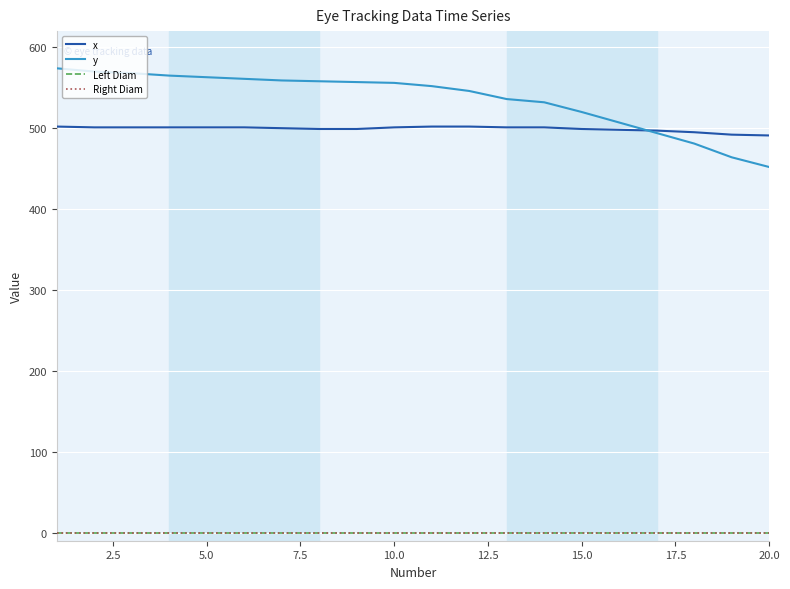

True or false: Right Diam and y intersect in this chart.

False